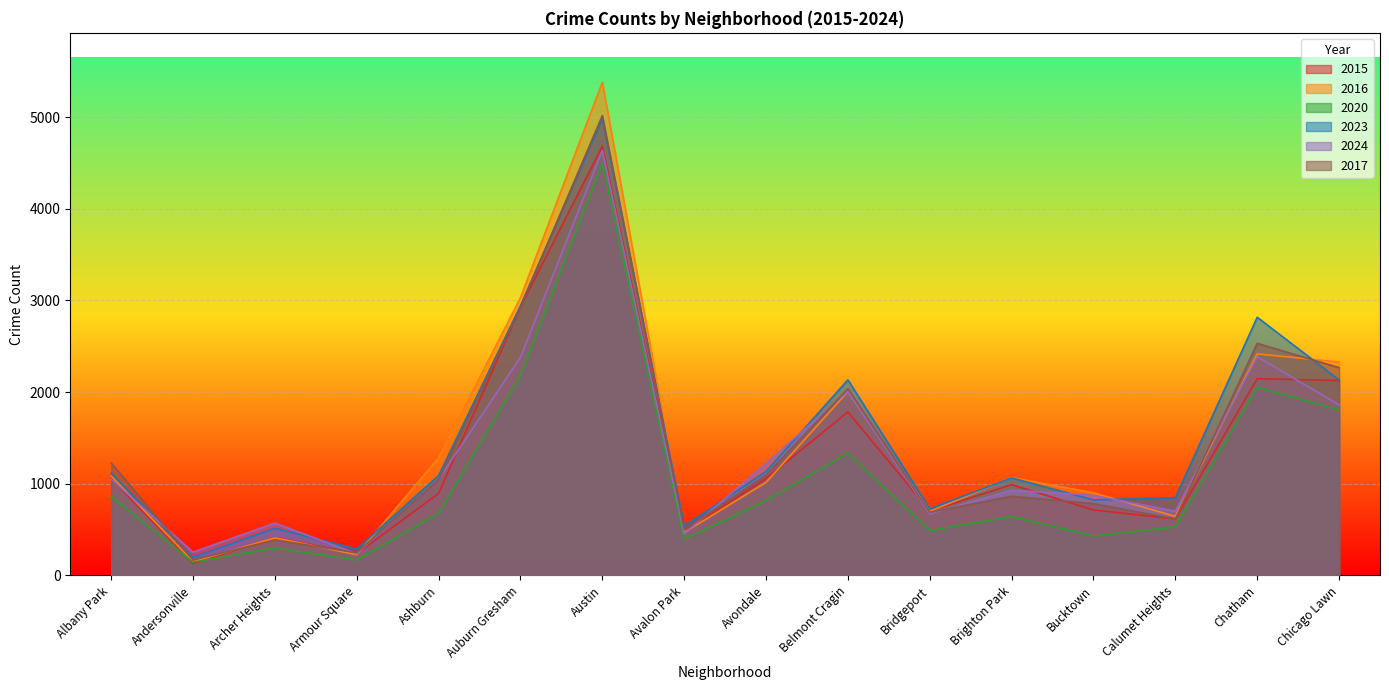

What is the lowest value of the 2020 series?

145